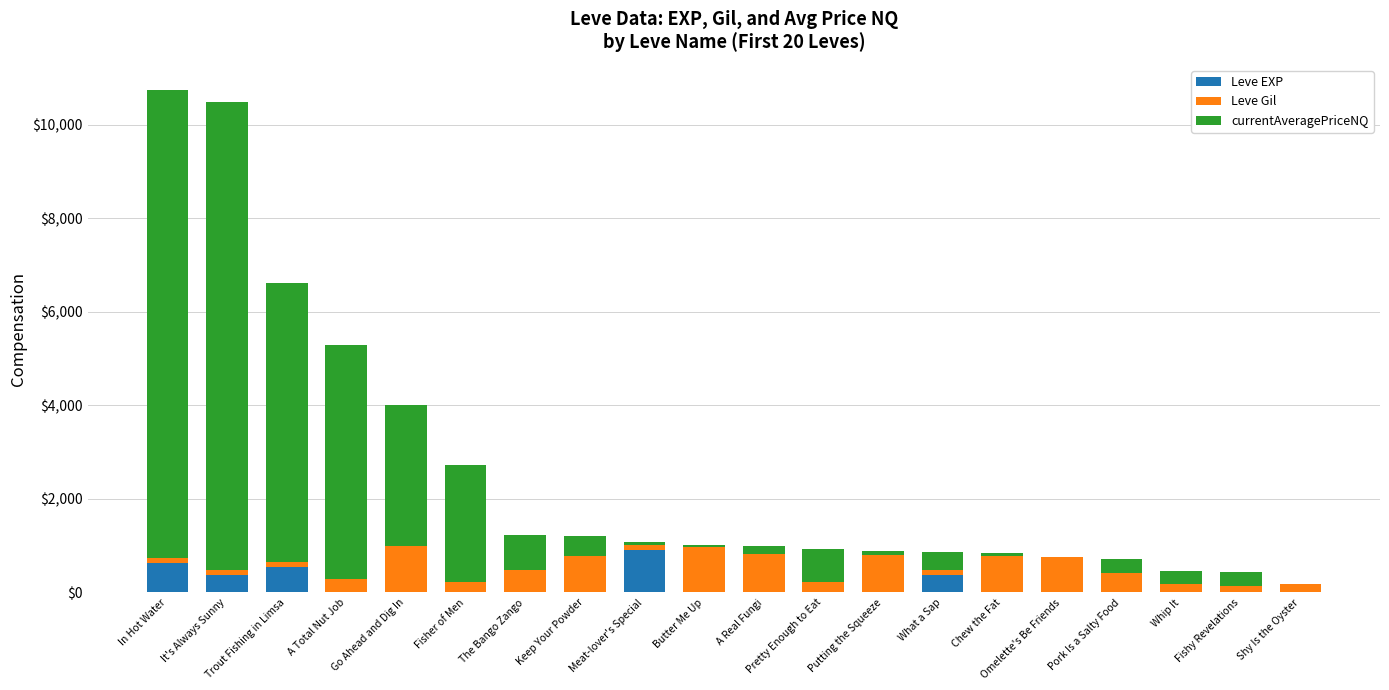

What is the highest value of the Leve EXP series?

900.0